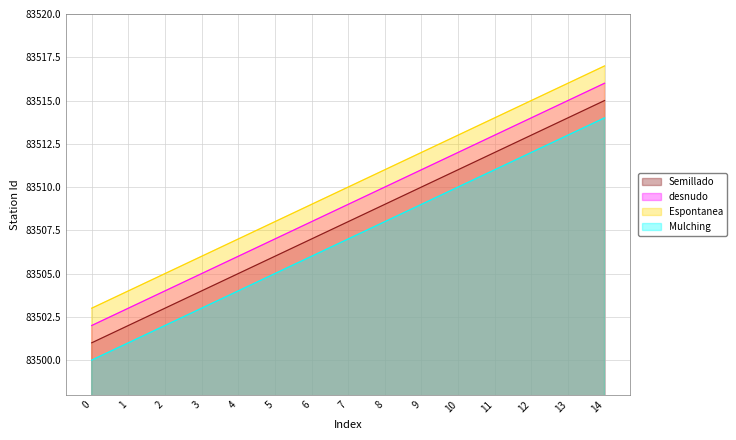

At how many categories does at least one series exceed 83507?

10